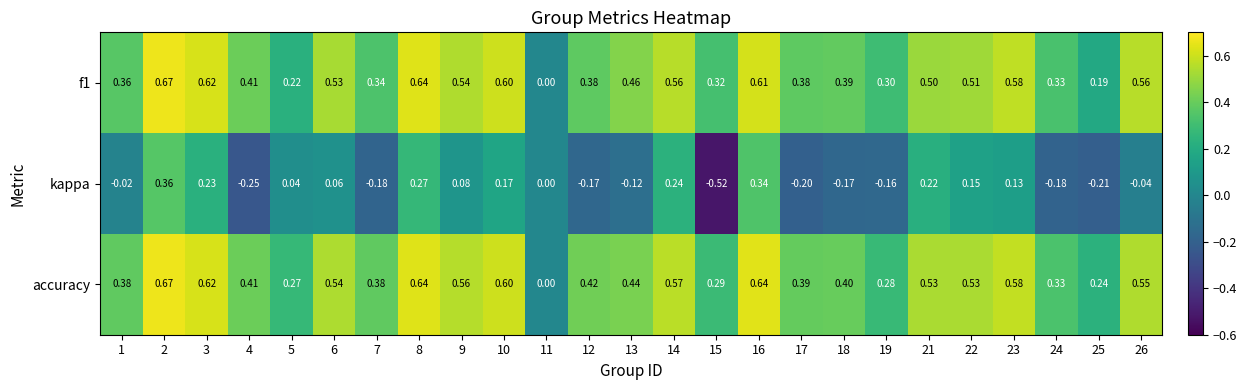

Which series has the largest total across all categories?

accuracy